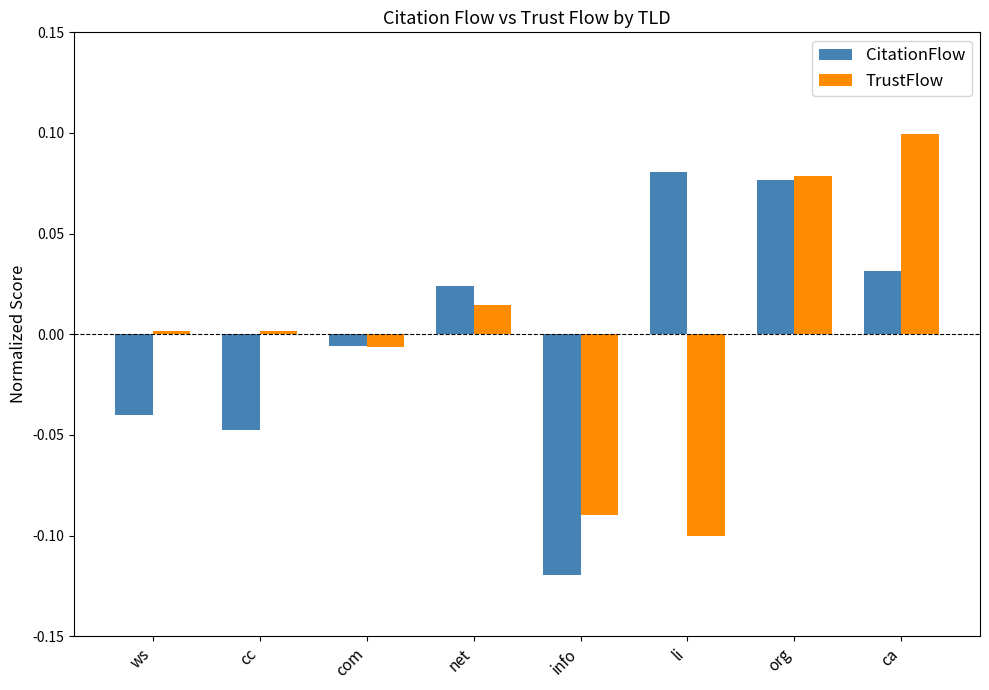

How many groups of bars are there?

8